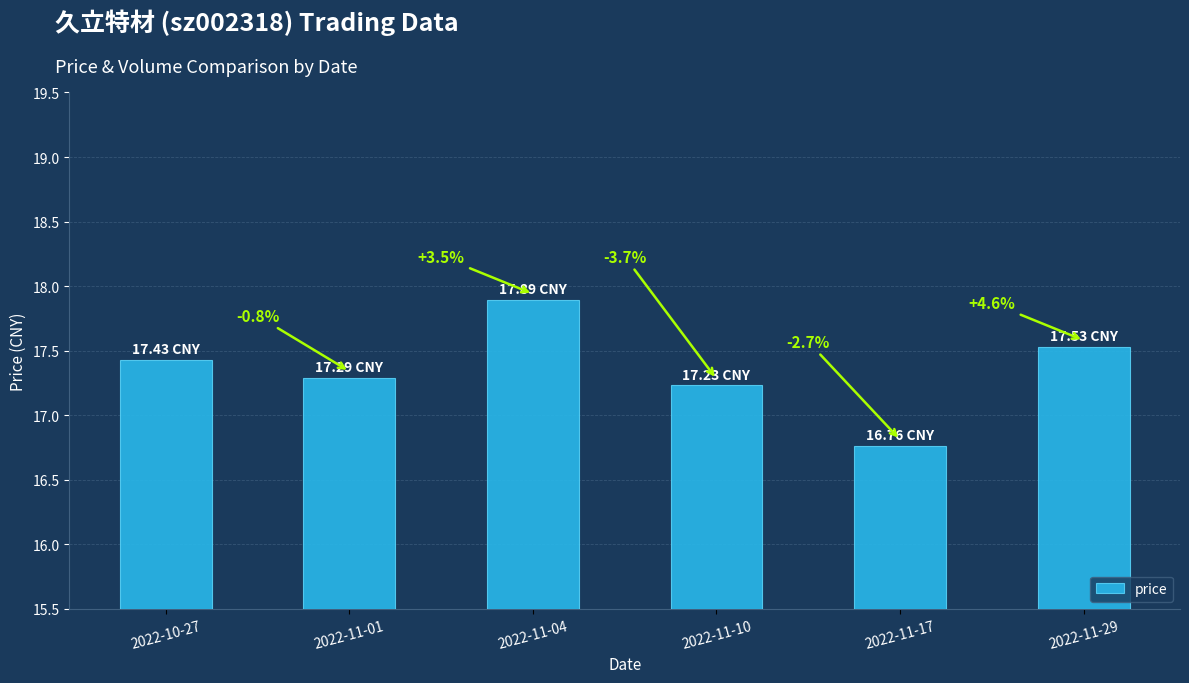

At which label does the data first exceed 17?

2022-10-27